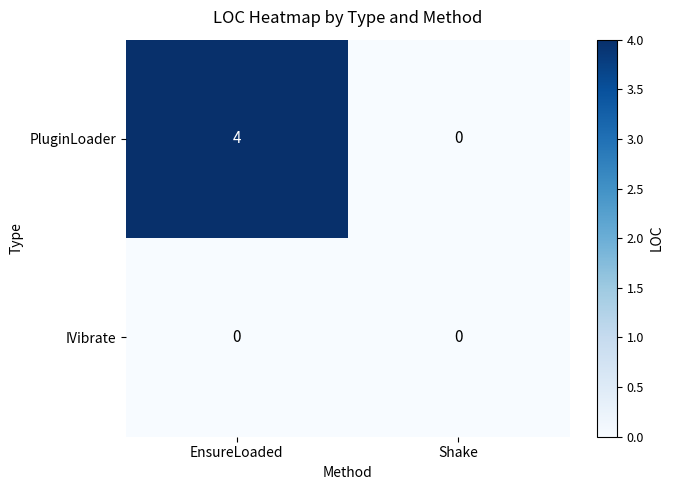

What is the maximum value for PluginLoader?

4